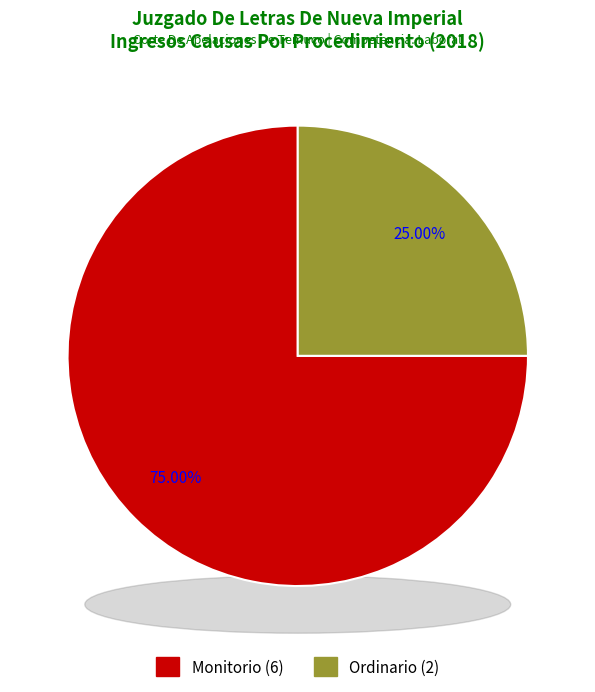

Is there any slice that represents more than half of the pie?

Yes